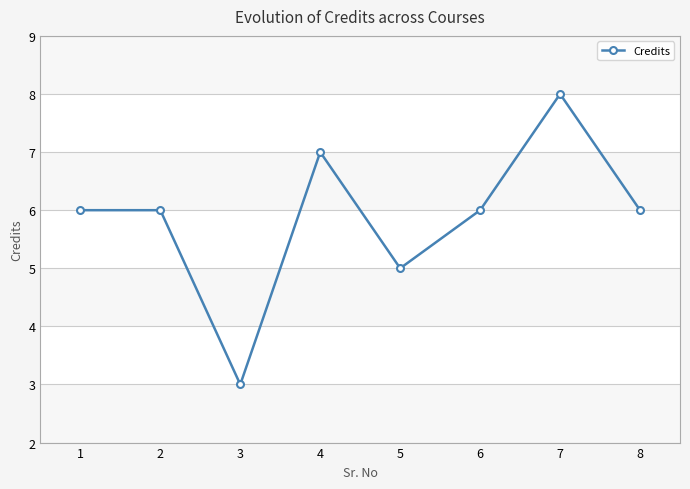

What is the change in value from 1 to 3?

-3